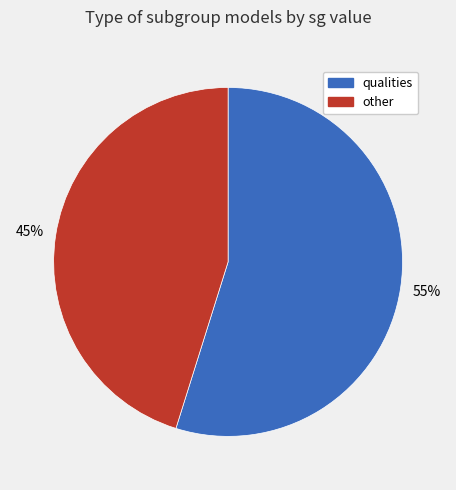

Which slice is the largest?

qualities